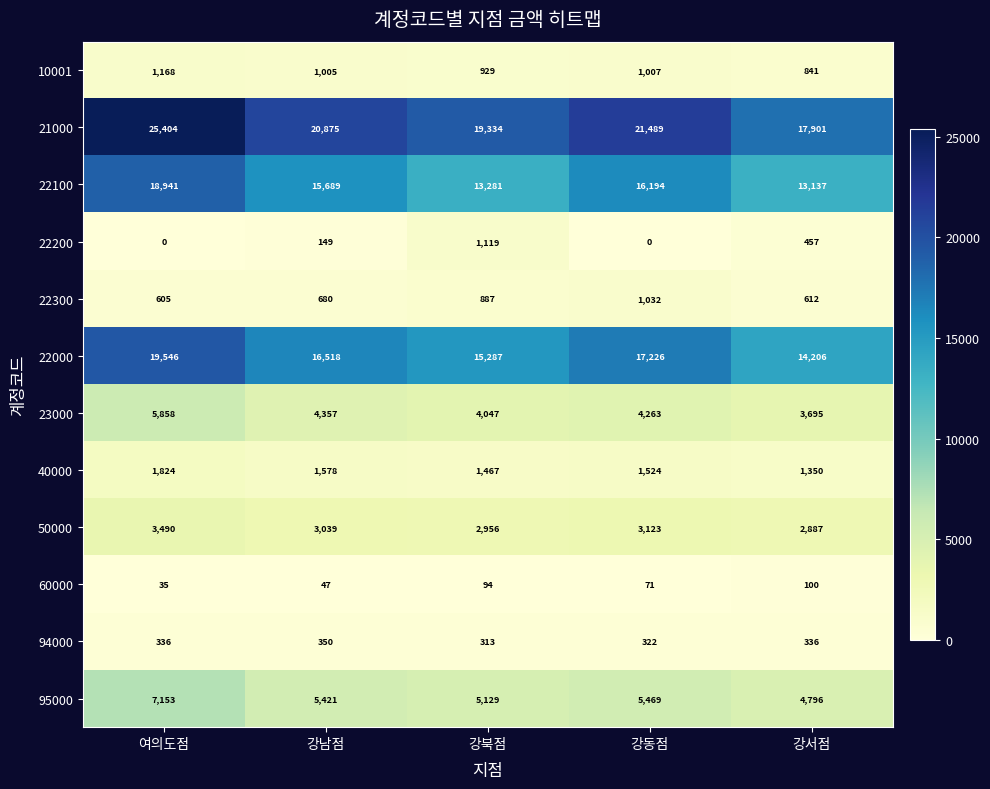

What is the difference between the maximum and minimum values in the 22300 series?

427